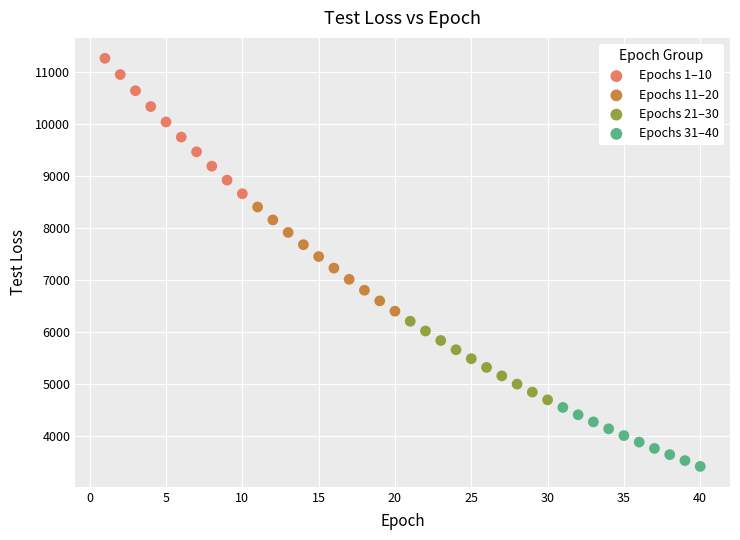

Which series has the largest Y range (max minus min)?

Epochs 1–10